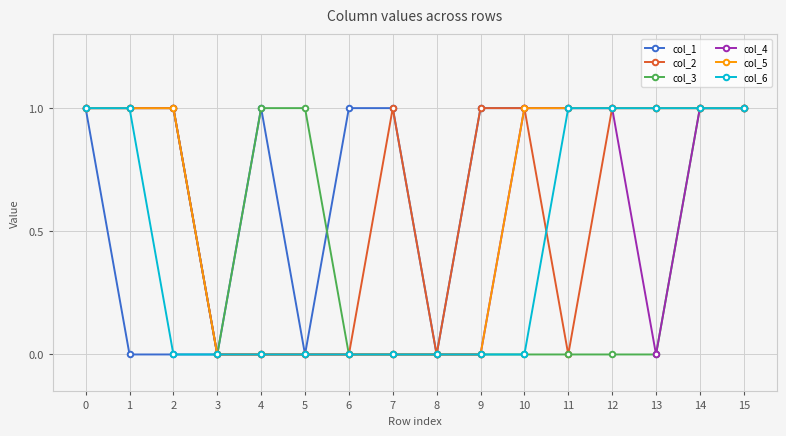

The col_4 series shows 1 at 14. True or false?

True